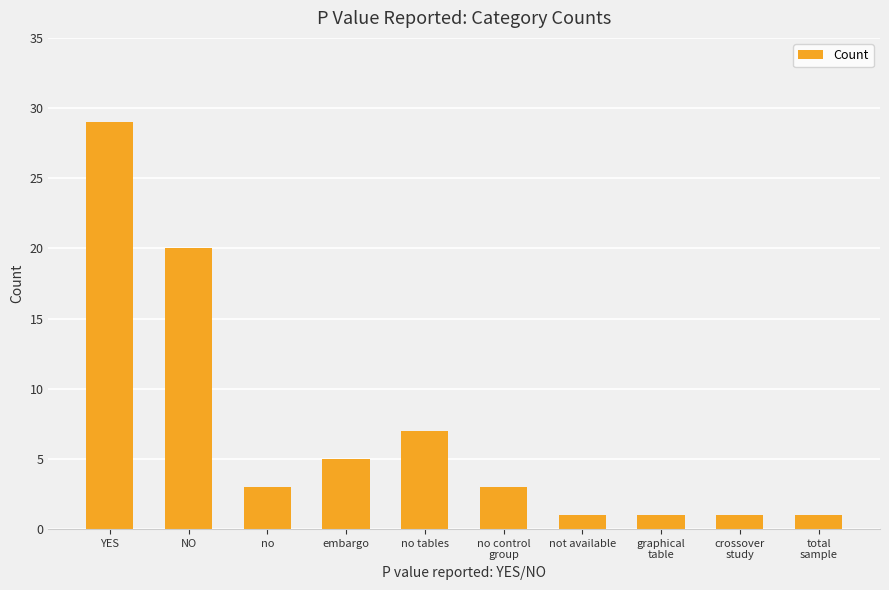

What is the maximum value shown in the chart?

29